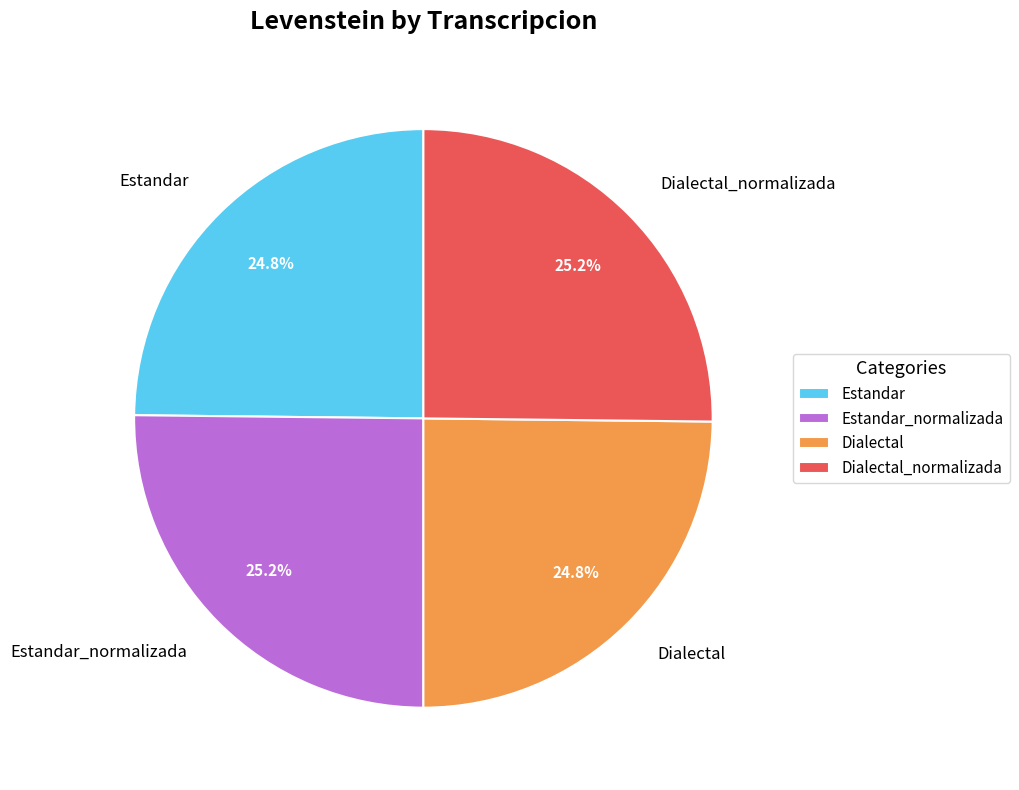

Combined, what portion of the pie is Dialectal and Estandar_normalizada?

50.0%